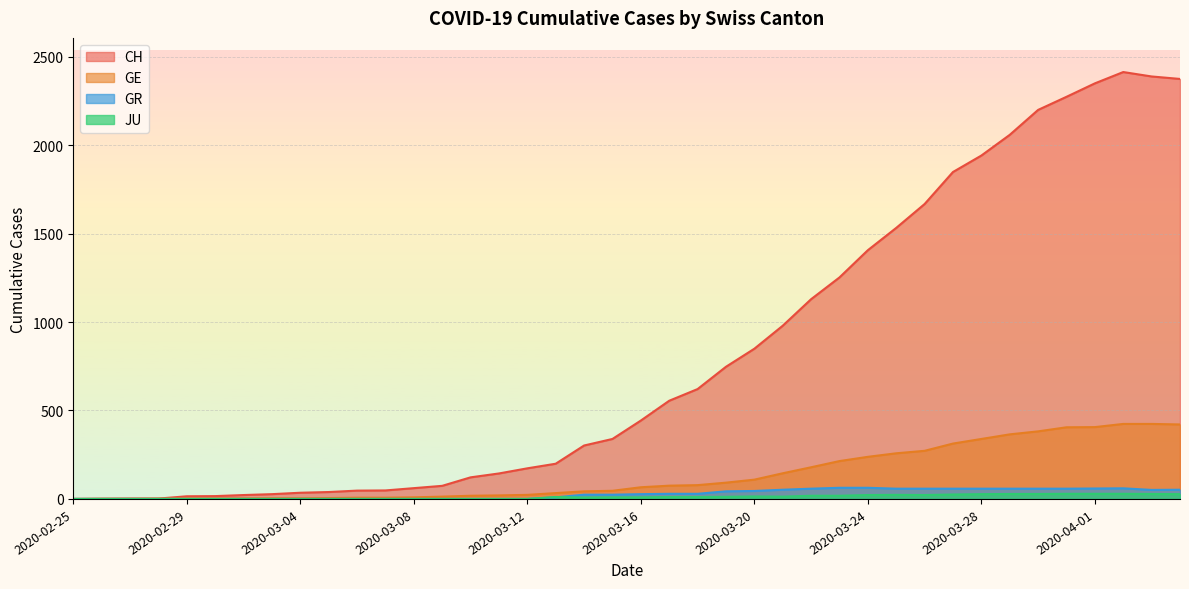

True or false: CH and GR intersect in this chart.

False